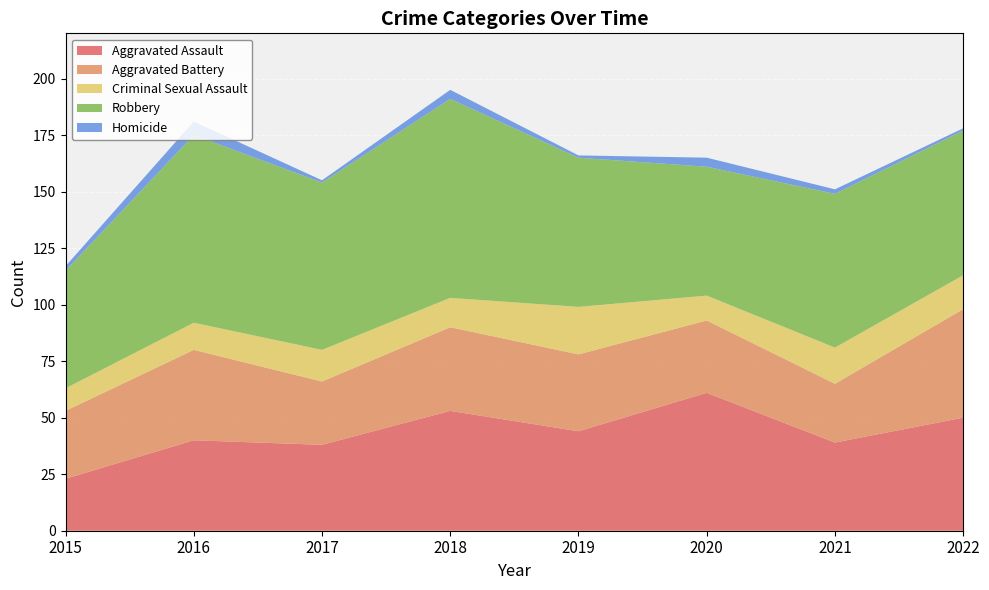

Reading left to right, transcribe all the data shown in this chart.

Aggravated Assault: 23	40	38	53	44	61	39	50
Aggravated Battery: 30	40	28	37	34	32	26	48
Criminal Sexual Assault: 10	12	14	13	21	11	16	15
Robbery: 52	83	74	88	66	57	68	64
Homicide: 2	6	1	4	1	4	2	1